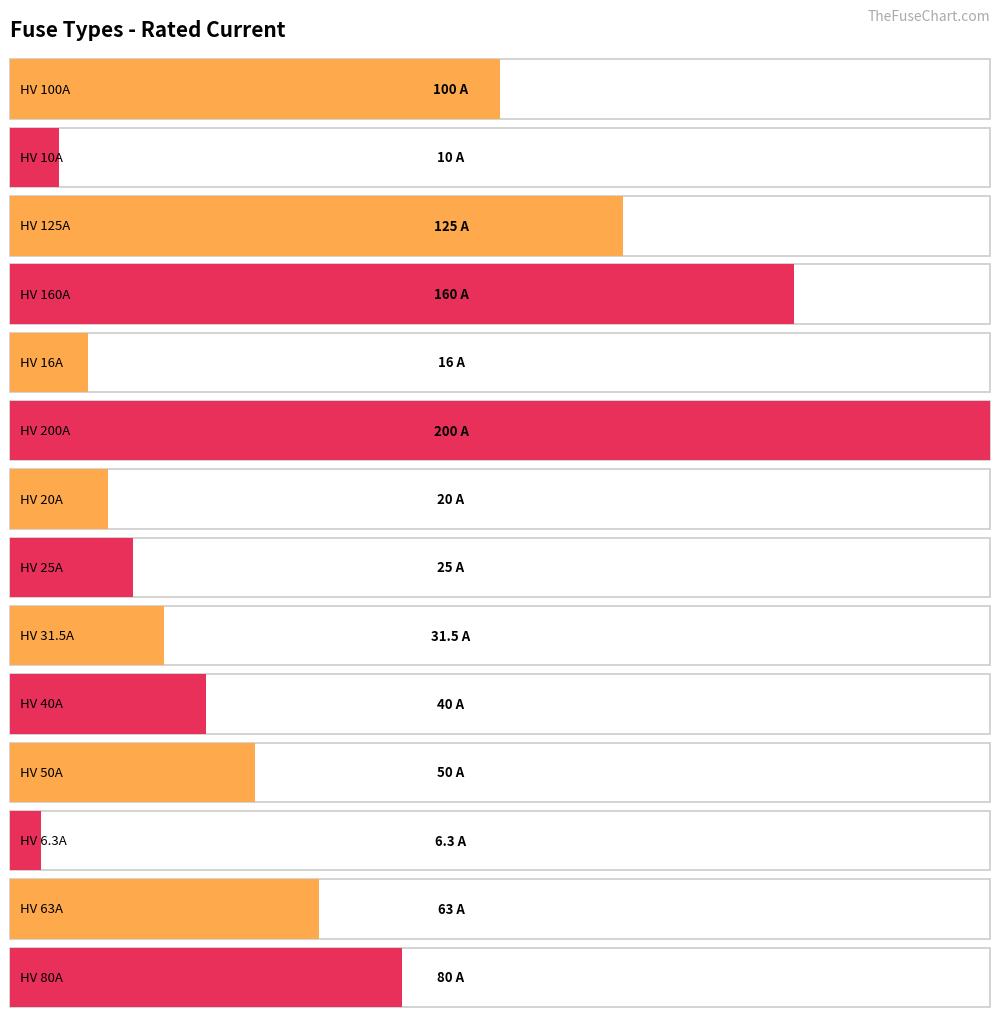

Does the chart contain any negative values?

No